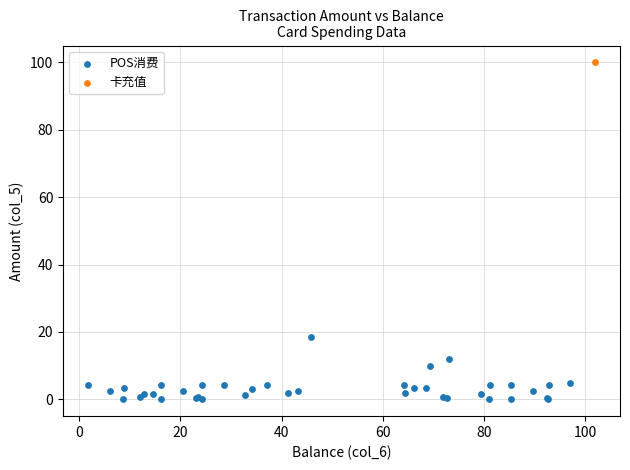

What are all the series names shown in the legend?

POS消费, 卡充值